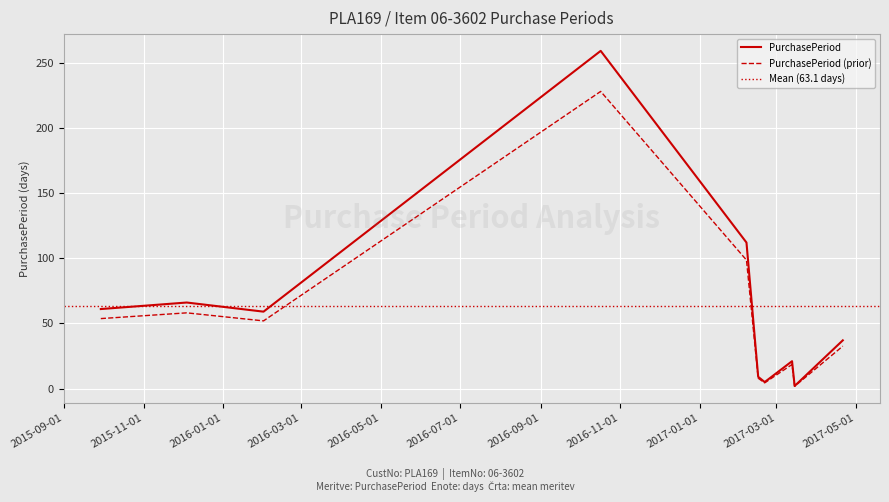

Reading left to right, what are all the values shown in this chart?

2015-09-29=61	2015-12-04=66	2016-02-01=59	2016-10-17=259	2017-02-06=112	2017-02-15=9	2017-02-20=5	2017-03-13=21	2017-03-15=2	2017-04-21=37